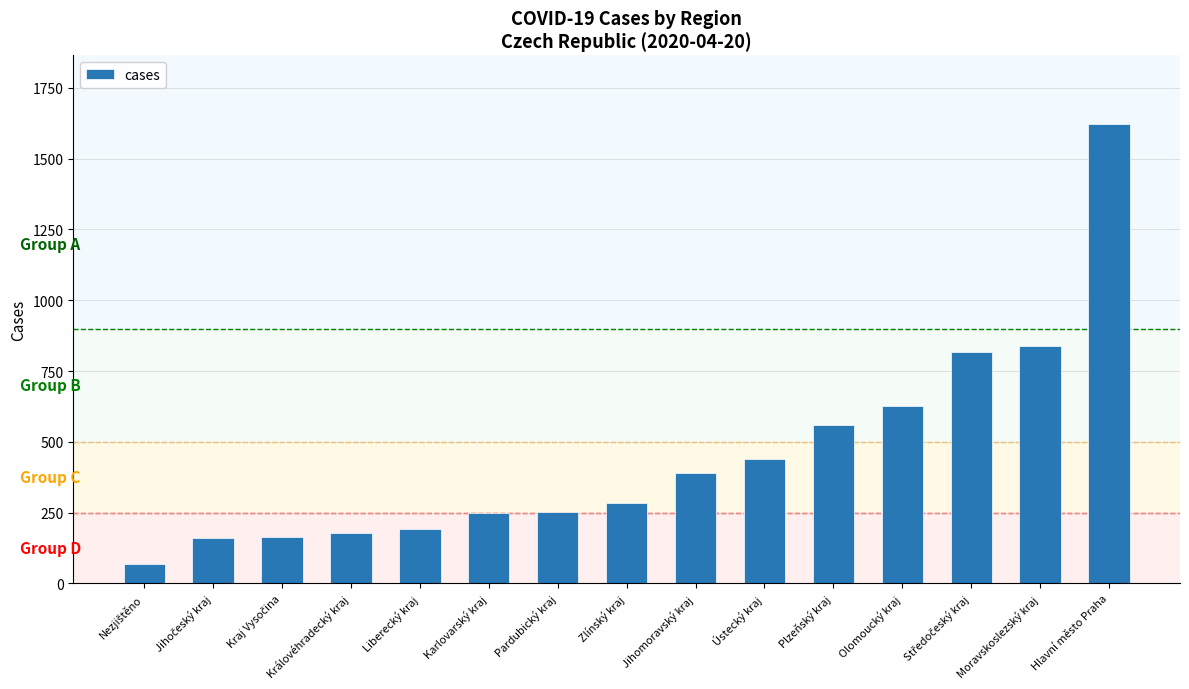

Which category has the highest value across all series?

Hlavní město Praha